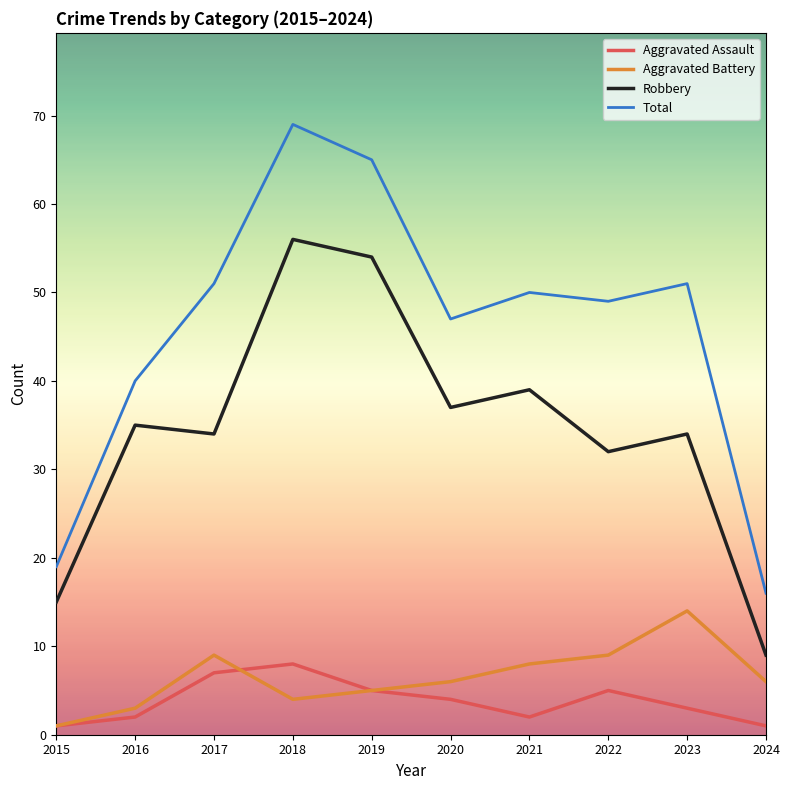

Rank the series at 2022 from highest to lowest value.

Total, Robbery, Aggravated Battery, Aggravated Assault